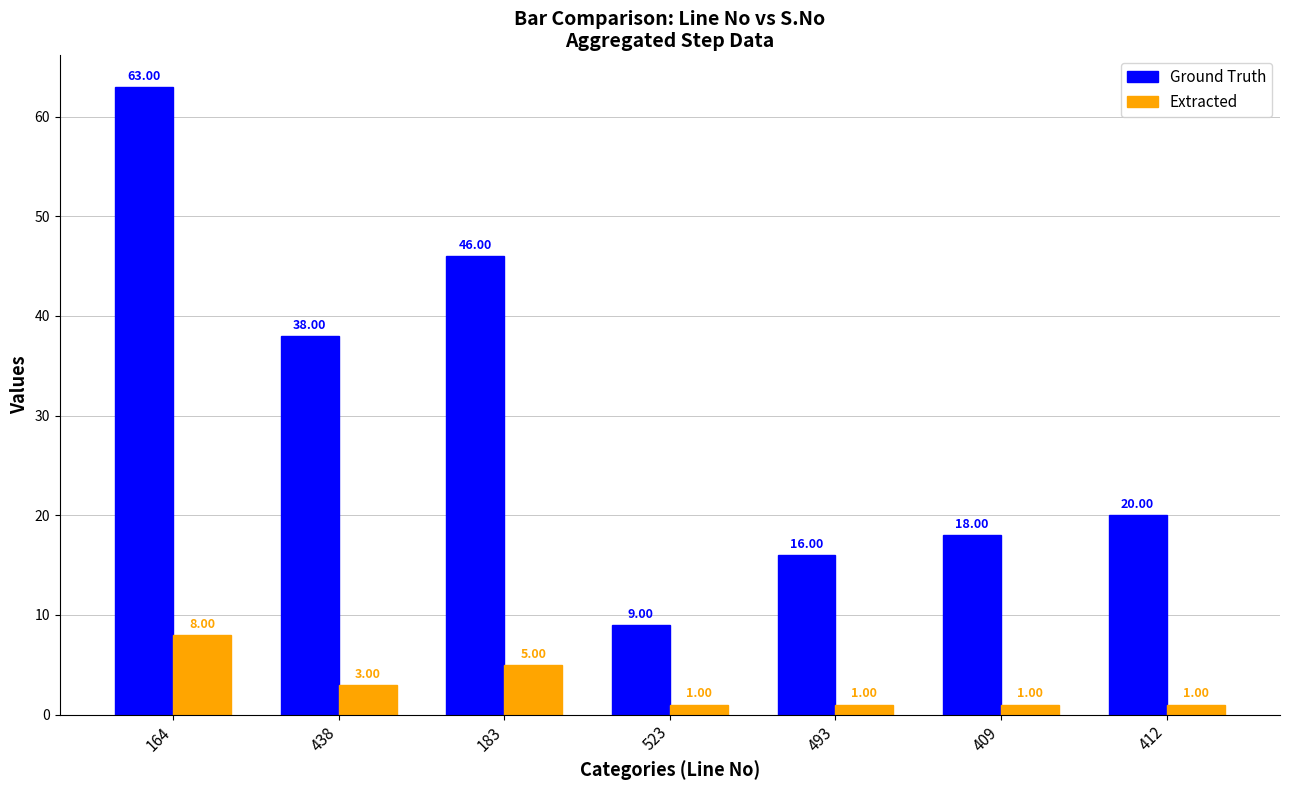

What are all the series names shown in the legend?

Ground Truth, Extracted